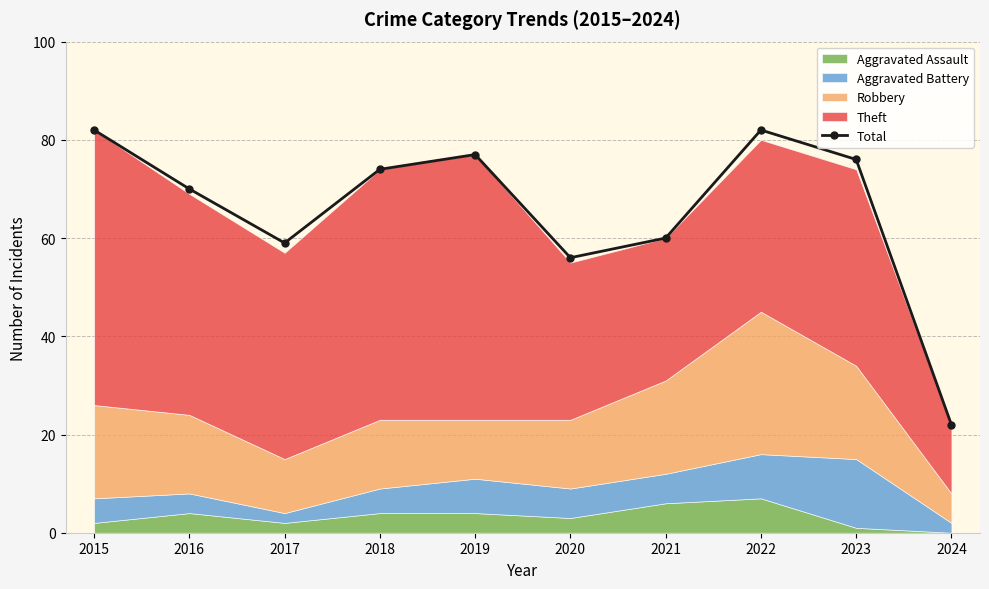

What is the value of the 1st point from the left?

82